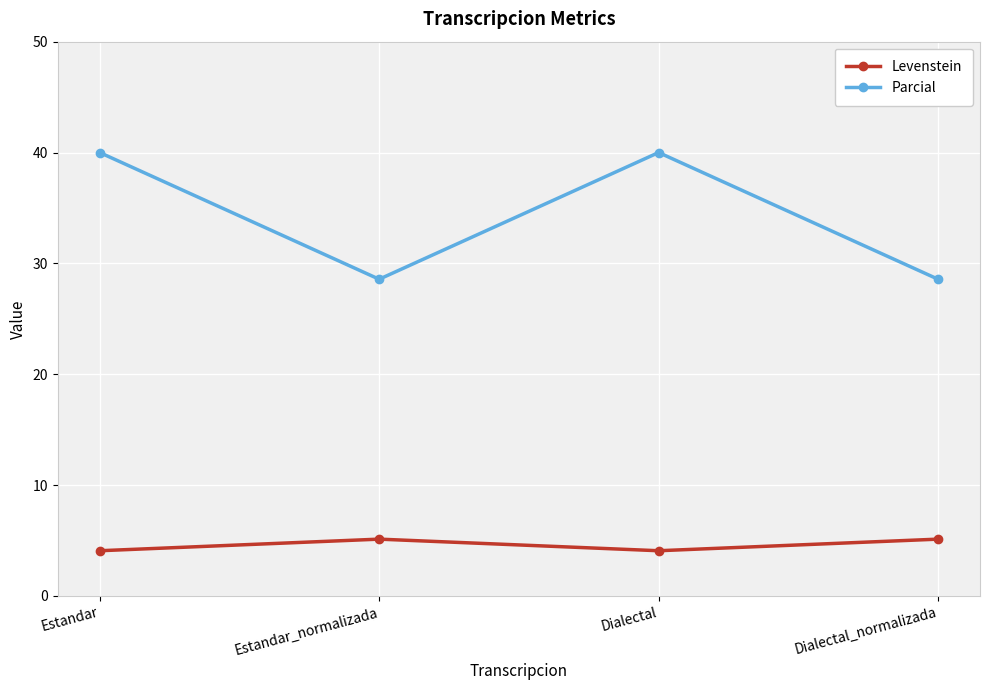

Reading left to right, list all the values displayed in this chart.

Levenstein: Estandar=4.1	Estandar_normalizada=5.1	Dialectal=4.1	Dialectal_normalizada=5.1
Parcial: Estandar=40.0	Estandar_normalizada=28.6	Dialectal=40.0	Dialectal_normalizada=28.6